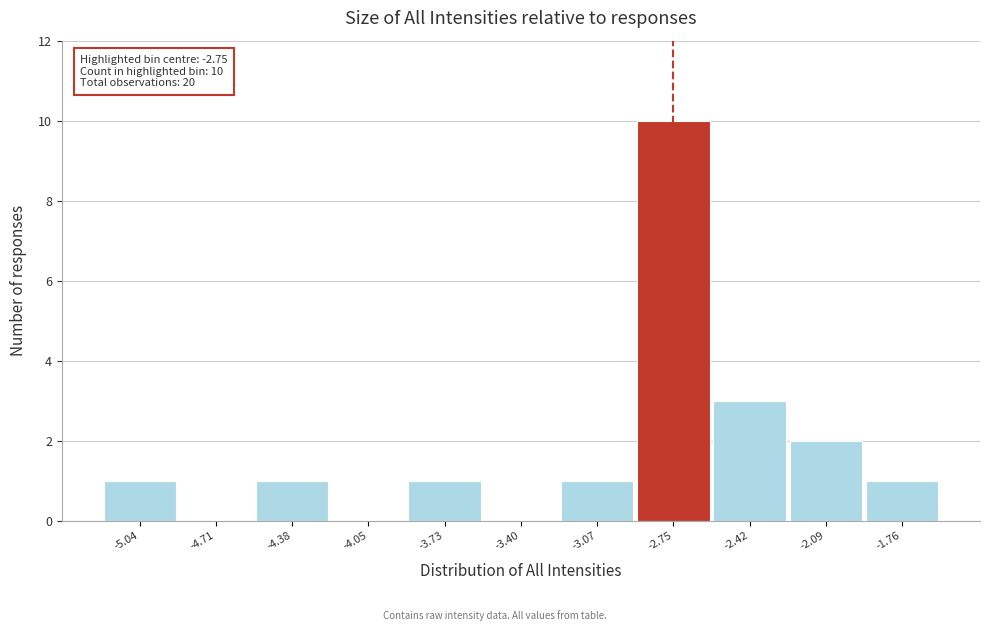

Over which range of the x-axis is the bar tallest?

-2.90 to -2.60